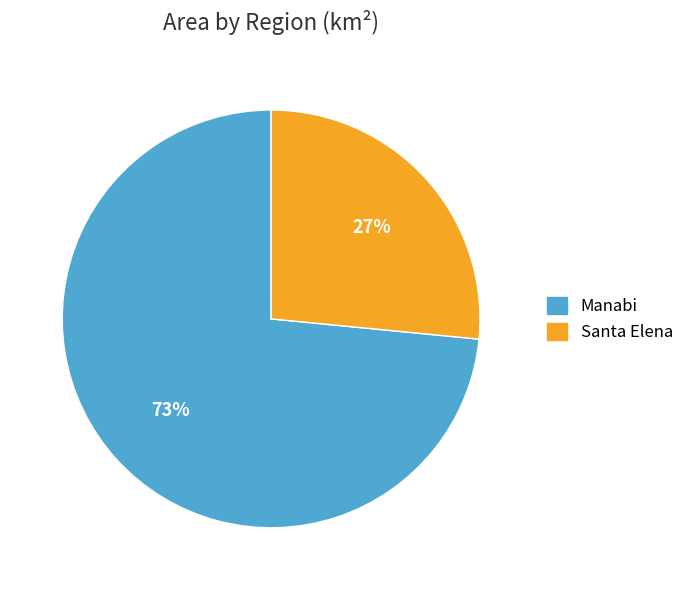

What percentage is the Santa Elena slice, to the nearest percent?

27%